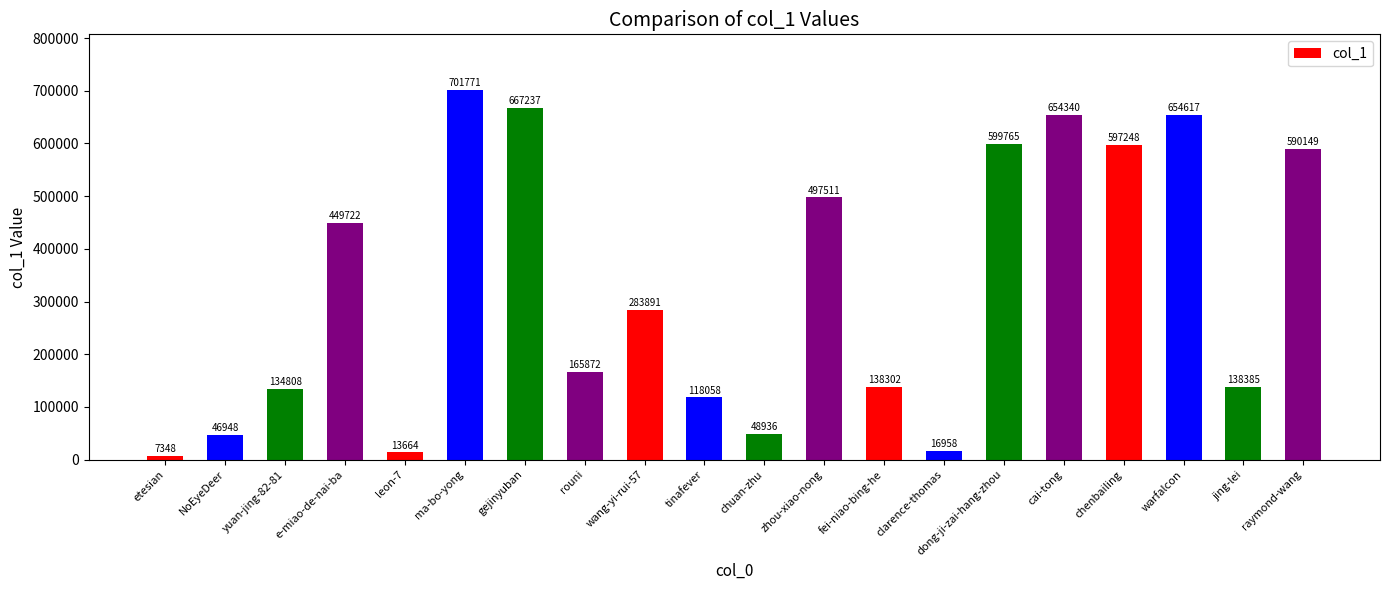

Rank the categories by value from lowest to highest.

etesian, leon-7, clarence-thomas, NoEyeDeer, chuan-zhu, tinafever, yuan-jing-82-81, fei-niao-bing-he, jing-lei, rouni, wang-yi-rui-57, e-miao-de-nai-ba, zhou-xiao-nong, raymond-wang, chenbailing, dong-ji-zai-hang-zhou, cai-tong, warfalcon, gejinyuban, ma-bo-yong